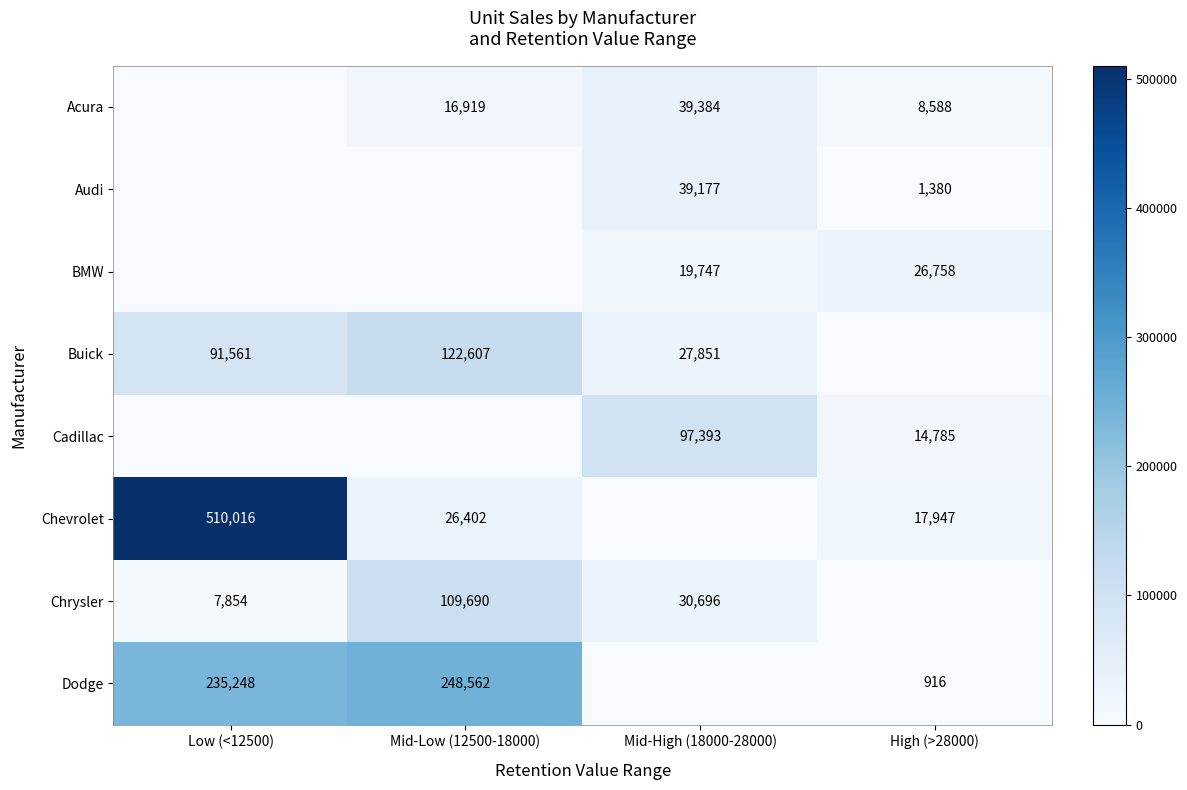

What is the sum of the Chrysler values at Mid-High (18000-28000) and Mid-Low (12500-18000)?

140386